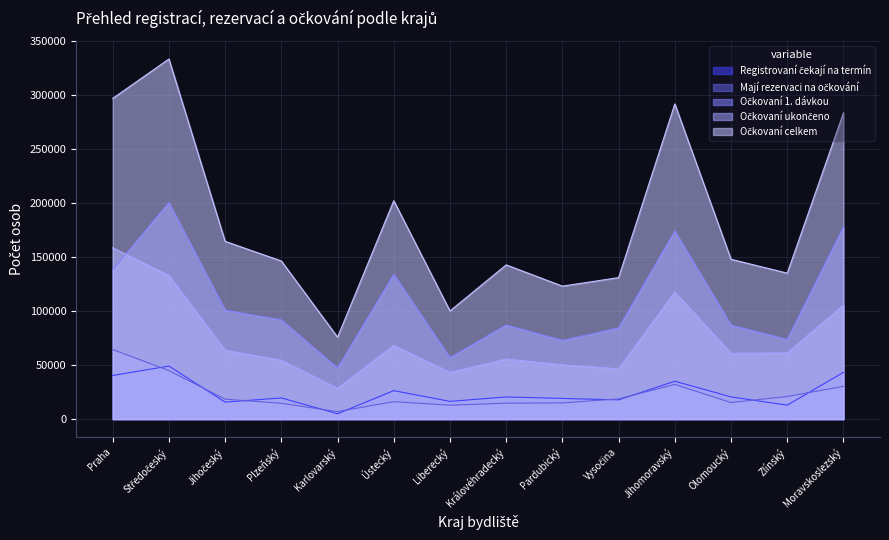

What are all the series names shown in the legend?

Registrovaní čekají na termín, Mají rezervaci na očkování, Očkovaní 1. dávkou, Očkovaní ukončeno, Očkovaní celkem